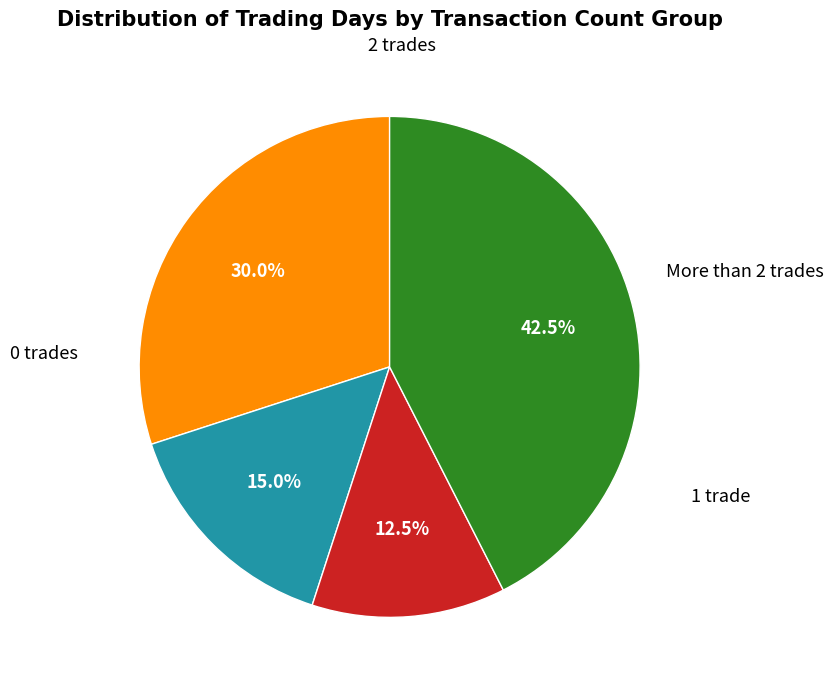

Does any single category account for the majority?

No